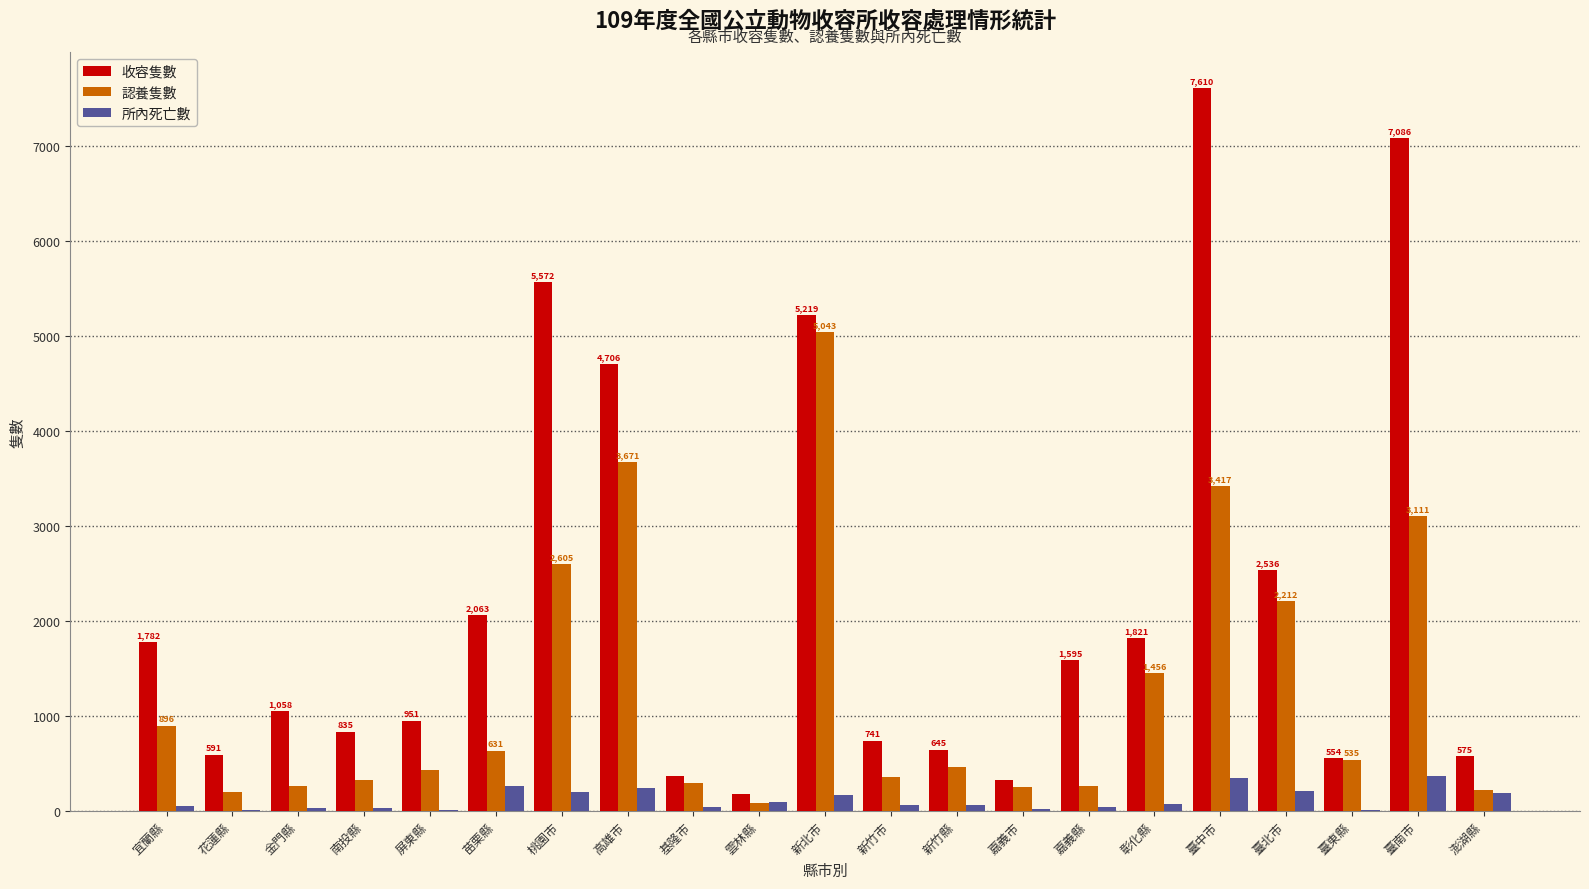

What is the total value across all series at 屏東縣?

1402